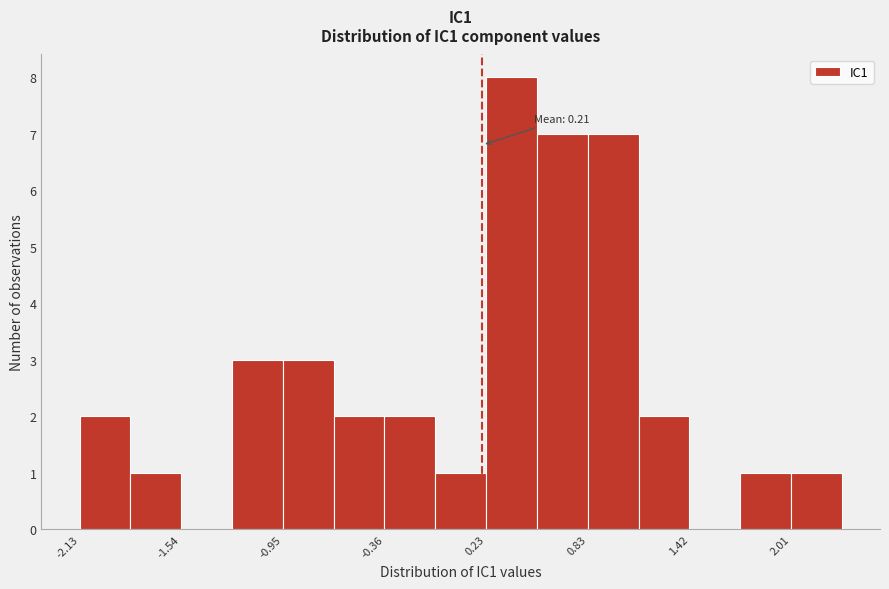

Read against the x-axis, roughly where is the centre of the tallest bar?

0.4